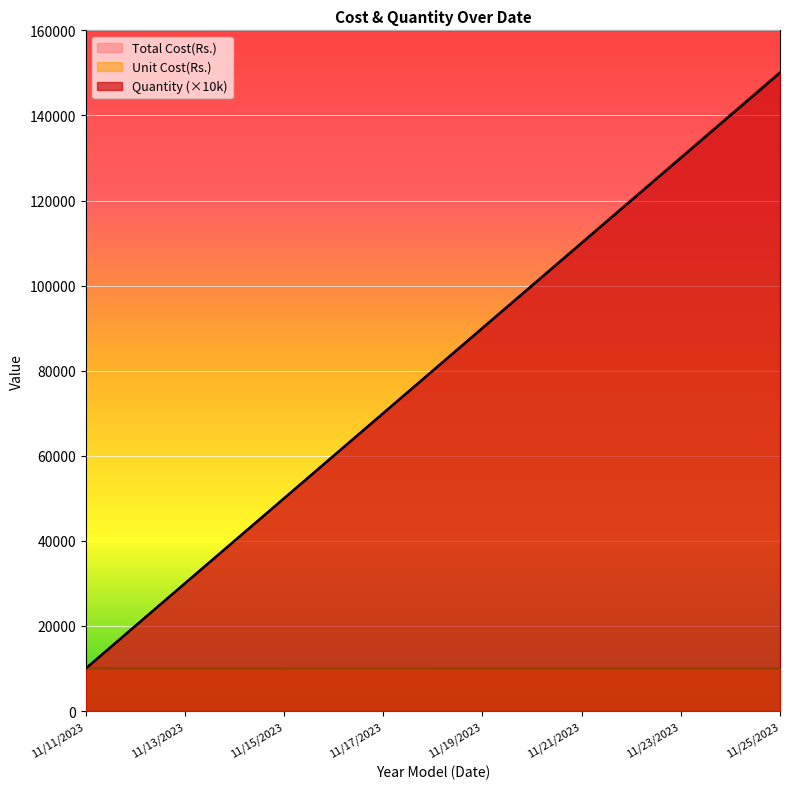

Reading left to right, transcribe all the data shown in this chart.

Quantity: 11/11/2023=10000	11/12/2023=10001	11/13/2023=10002	11/14/2023=10003	11/15/2023=10004	11/16/2023=10005	11/17/2023=10006	11/18/2023=10007	11/19/2023=10008	11/20/2023=10009	11/21/2023=10010	11/22/2023=10011	11/23/2023=10012	11/24/2023=10013	11/25/2023=10014
Unit Cost(Rs.): 11/11/2023=10000	11/12/2023=20000	11/13/2023=30000	11/14/2023=40000	11/15/2023=50000	11/16/2023=60000	11/17/2023=70000	11/18/2023=80000	11/19/2023=90000	11/20/2023=100000	11/21/2023=110000	11/22/2023=120000	11/23/2023=130000	11/24/2023=140000	11/25/2023=150000
Total Cost(Rs.): 11/11/2023=10000	11/12/2023=20002	11/13/2023=30006	11/14/2023=40012	11/15/2023=50020	11/16/2023=60030	11/17/2023=70042	11/18/2023=80056	11/19/2023=90072	11/20/2023=100090	11/21/2023=110110	11/22/2023=120132	11/23/2023=130156	11/24/2023=140182	11/25/2023=150210